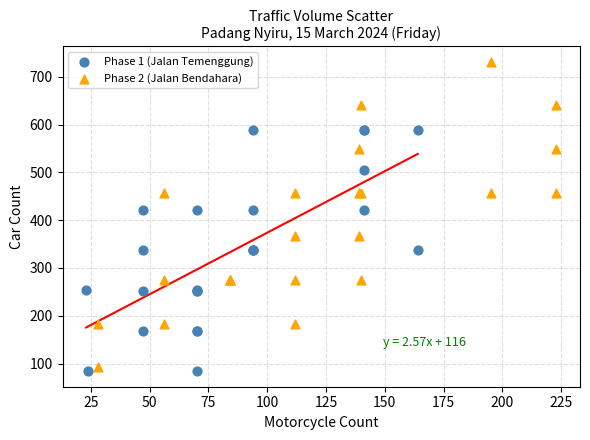

What are all the series names shown in the legend?

Phase 1 (Jalan Temenggung), Phase 2 (Jalan Bendahara)